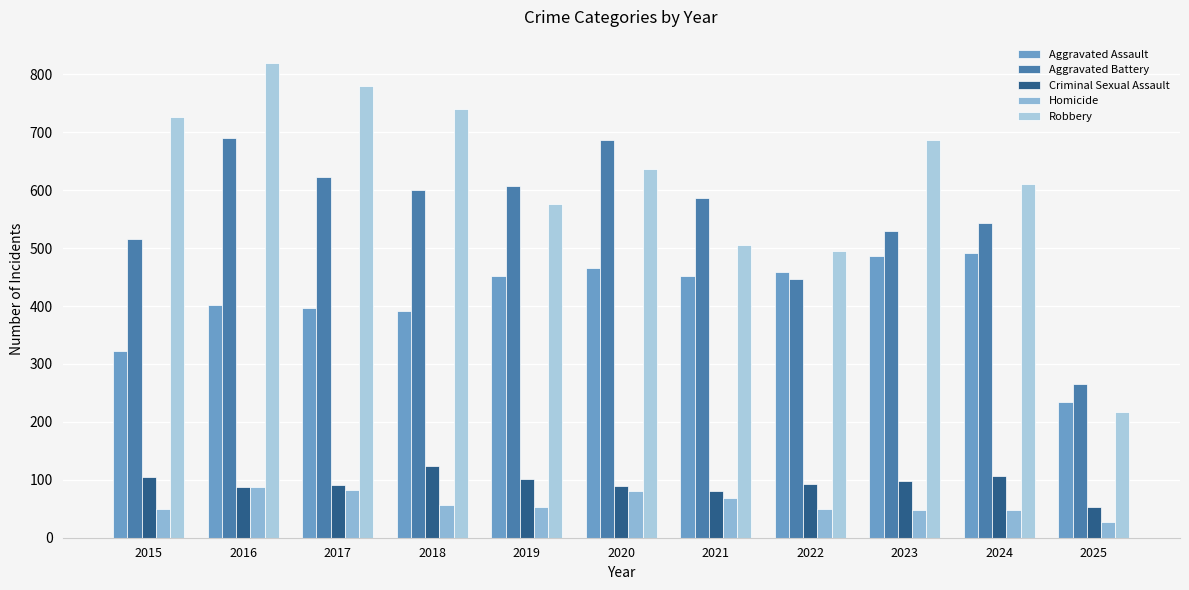

What is the minimum value shown in the chart?

28